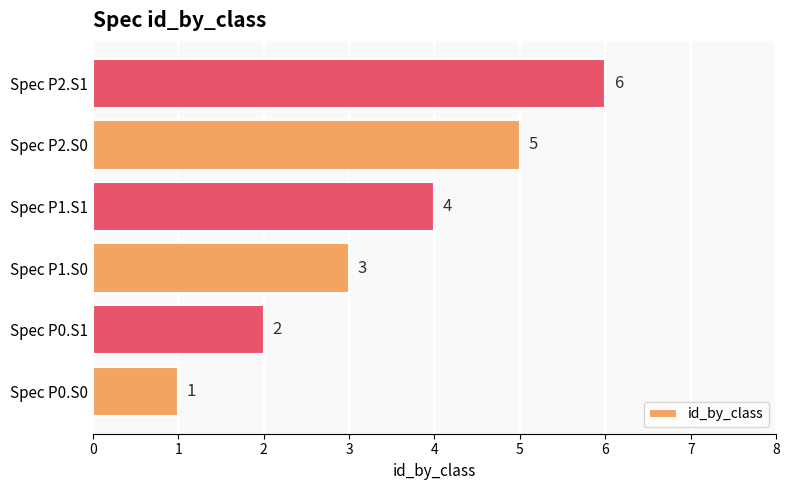

The value at Spec P2.S0 is 7. True or false?

False